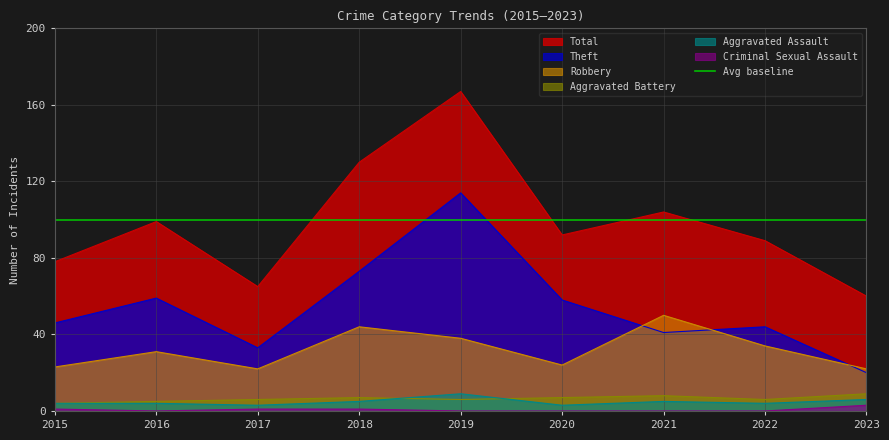

Reading left to right, what are all the values shown in this chart?

Aggravated Assault: 2015=4	2016=4	2017=3	2018=5	2019=9	2020=3	2021=5	2022=4	2023=6
Aggravated Battery: 2015=4	2016=5	2017=6	2018=7	2019=6	2020=7	2021=8	2022=6	2023=9
Criminal Sexual Assault: 2015=1	2016=0	2017=1	2018=1	2019=0	2020=0	2021=0	2022=0	2023=3
Robbery: 2015=23	2016=31	2017=22	2018=44	2019=38	2020=24	2021=50	2022=34	2023=22
Theft: 2015=46	2016=59	2017=33	2018=73	2019=114	2020=58	2021=41	2022=44	2023=20
Total: 2015=78	2016=99	2017=65	2018=130	2019=167	2020=92	2021=104	2022=89	2023=60